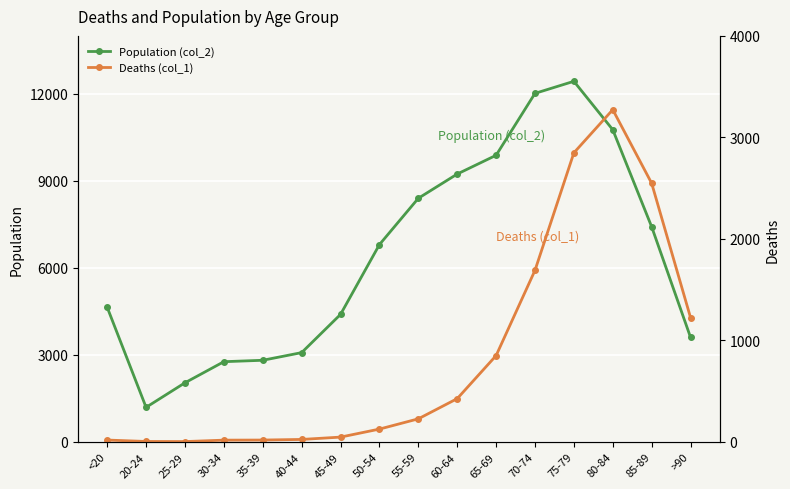

At which category does Deaths (col_1) reach its first local valley?

25-29